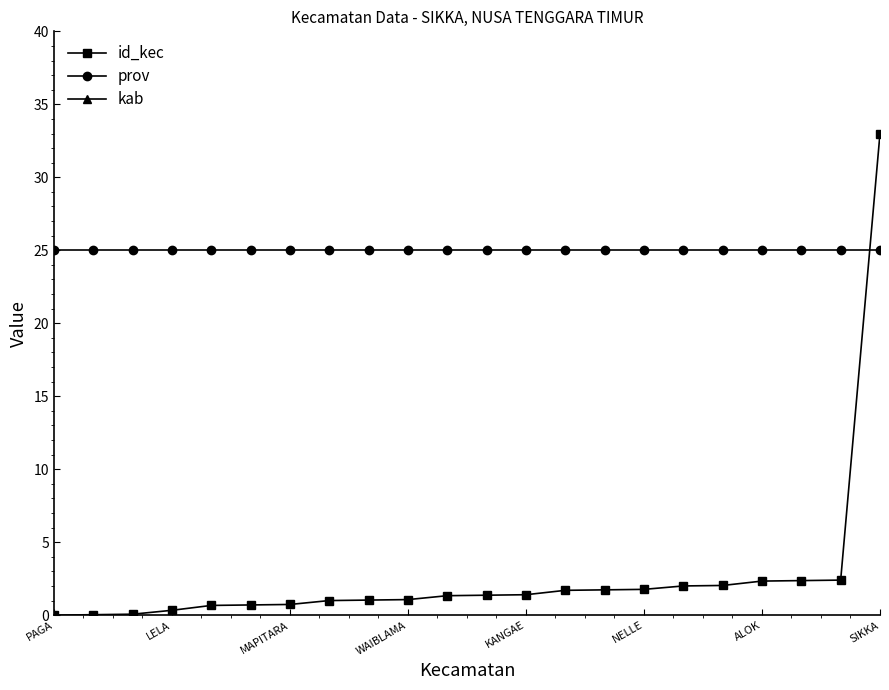

True or false: prov and kab intersect in this chart.

False